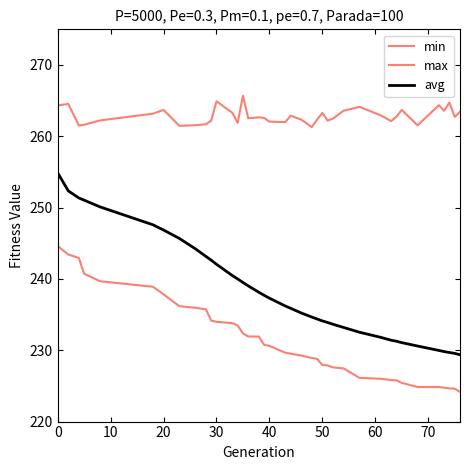

Does the chart display data point markers on the line(s)?

No